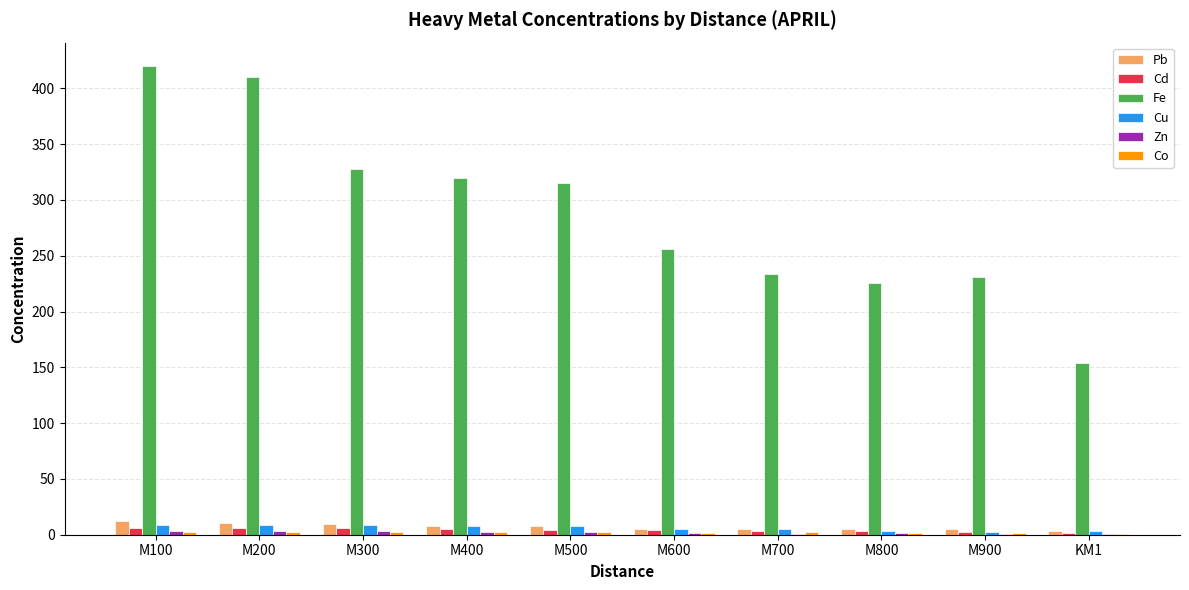

What is the maximum value shown in the chart?

420.0